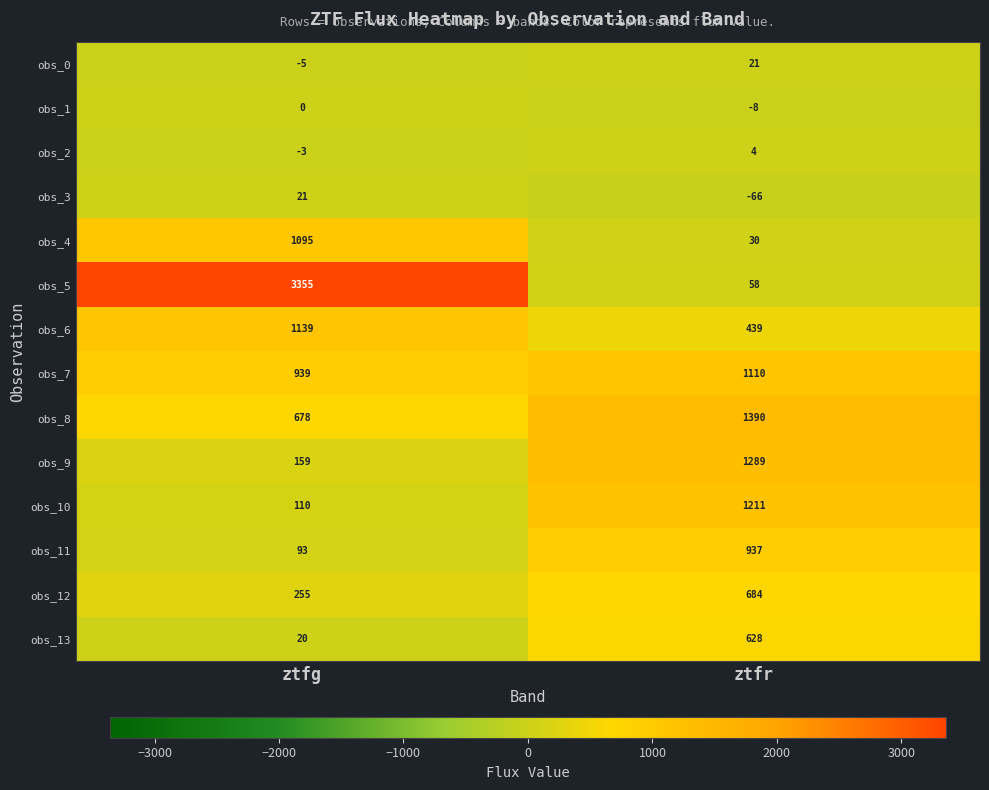

What is the maximum value shown in the chart?

3355